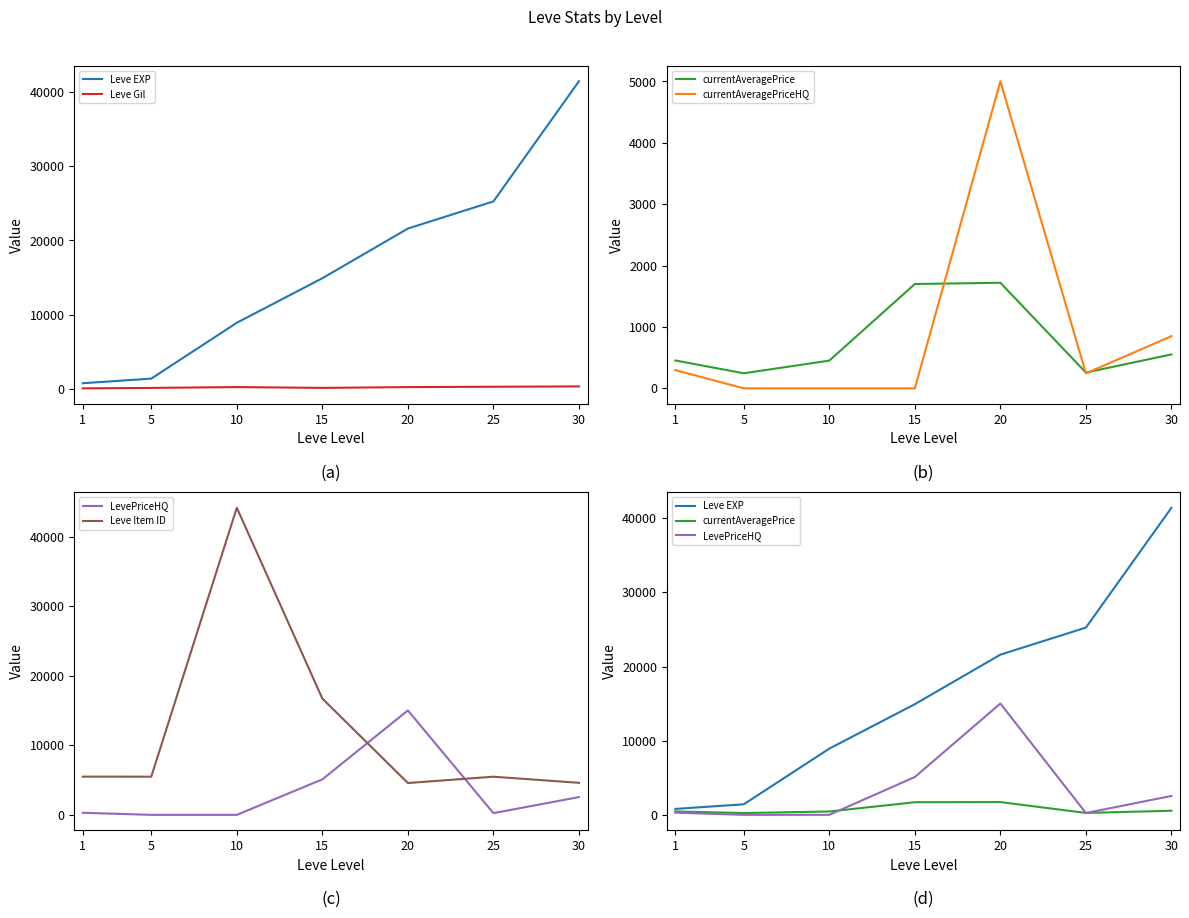

Is this an area chart (filled region under the line)?

No